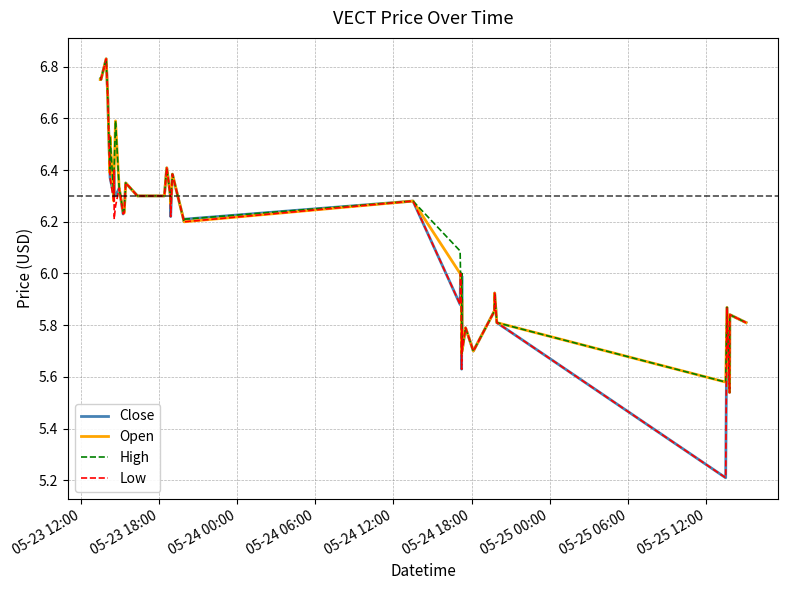

What is the minimum value for Low?

5.2